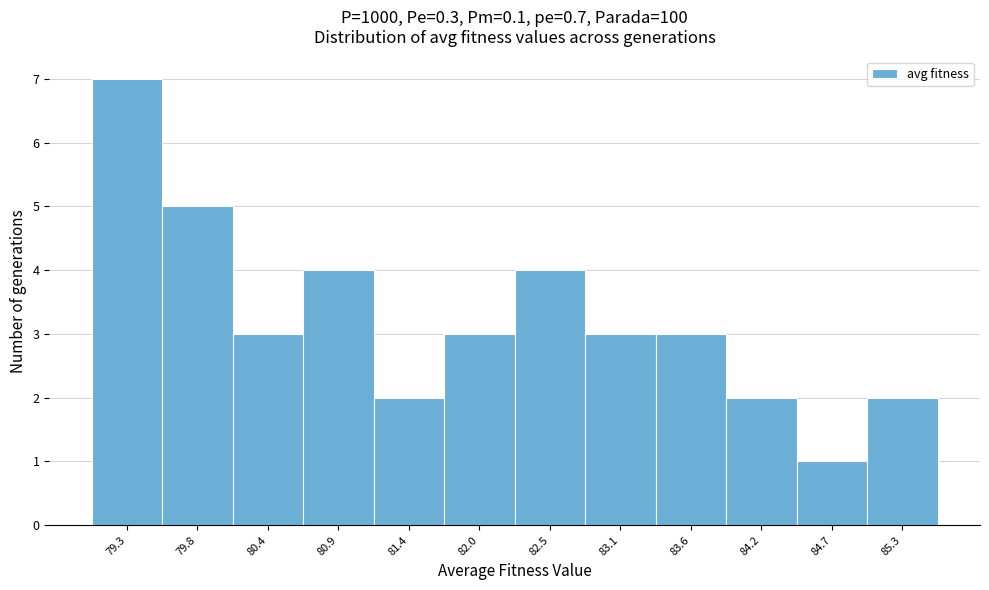

Reading left to right, list every bar in this chart as the range it spans on the x-axis followed by its height. Neither the bar edges nor the heights are printed on the chart, so give them approximately, as read against the axes.

79.0 to 79.5: 7
79.5 to 80.1: 5
80.1 to 80.6: 3
80.6 to 81.2: 4
81.2 to 81.7: 2
81.7 to 82.3: 3
82.3 to 82.8: 4
82.8 to 83.4: 3
83.4 to 83.9: 3
83.9 to 84.4: 2
84.4 to 85.0: 1
85.0 to 85.5: 2